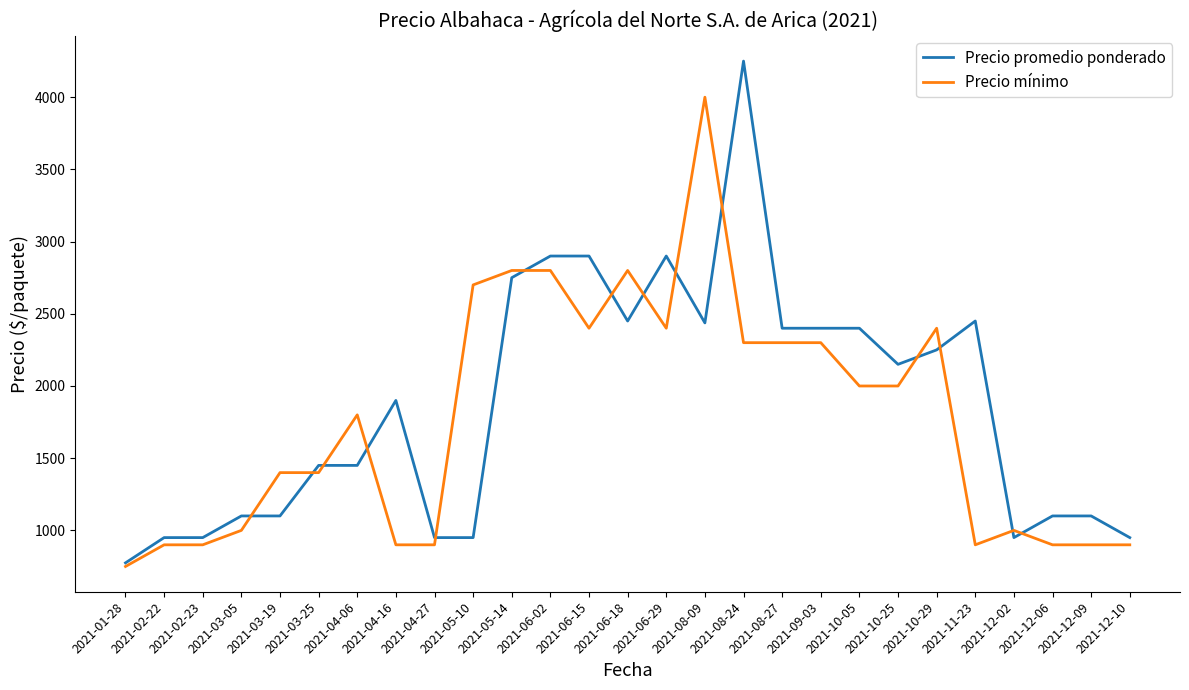

The value of Precio mínimo at 2021-03-19 is 1400. True or false?

True